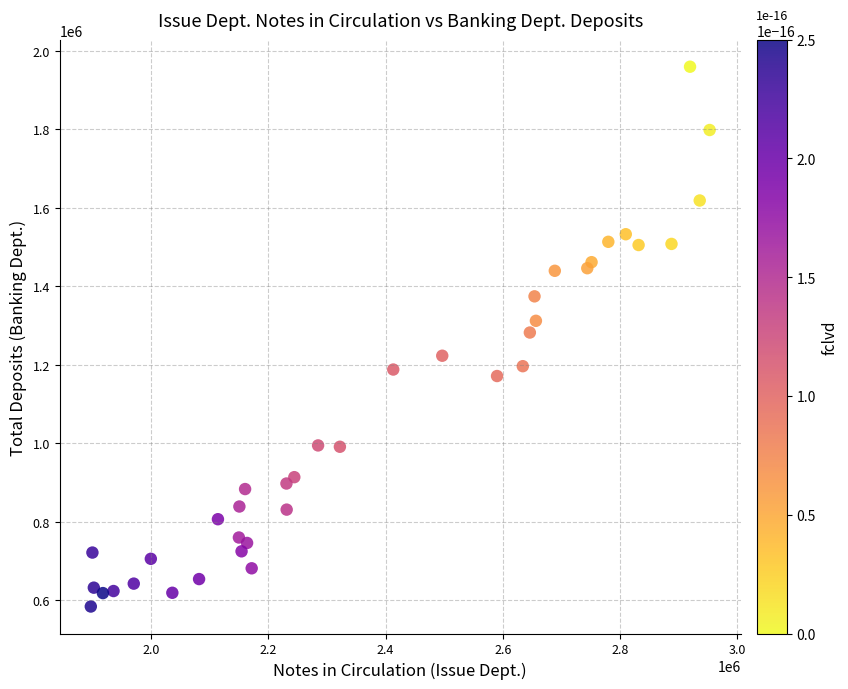

What is the range of X values (max minus min)?

1056173.2